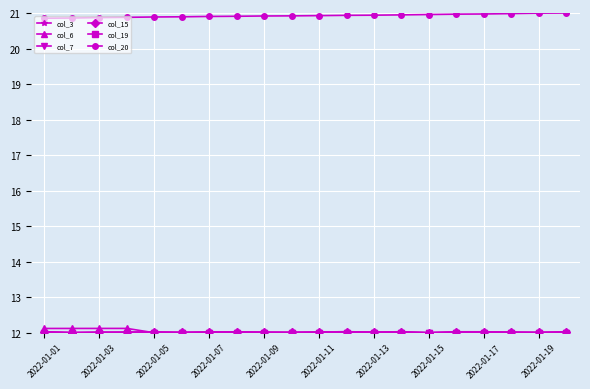

Reading left to right, transcribe all the data shown in this chart.

col_3: 12.0	12.0	12.0	12.0	12.0	12.0	12.0	12.0	12.0	12.0	12.0	12.0	12.0	12.0	12.0	12.0	12.0	12.0	12.0	12.0
col_6: 12.1	12.1	12.1	12.1	12.0	12.0	12.0	12.0	12.0	12.0	12.0	12.0	12.0	12.0	12.0	12.0	12.0	12.0	12.0	12.0
col_7: 12.0	12.0	12.0	12.0	12.0	12.0	12.0	12.0	12.0	12.0	12.0	12.0	12.0	12.0	12.0	12.0	12.0	12.0	12.0	12.0
col_15: 12.0	12.0	12.0	12.0	12.0	12.0	12.0	12.0	12.0	12.0	12.0	12.0	12.0	12.0	12.0	12.0	12.0	12.0	12.0	12.0
col_19: 12.0	12.0	12.0	12.0	12.0	12.0	12.0	12.0	12.0	12.0	12.0	12.0	12.0	12.0	12.0	12.0	12.0	12.0	12.0	12.0
col_20: 20.9	20.9	20.9	20.9	20.9	20.9	20.9	20.9	20.9	20.9	20.9	20.9	20.9	20.9	21.0	21.0	21.0	21.0	21.0	21.0